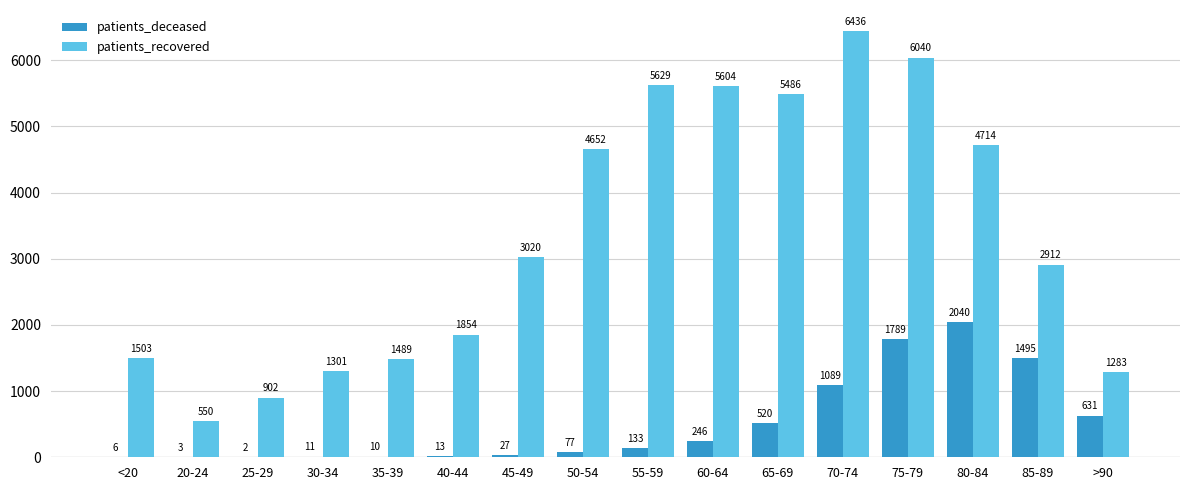

How many data points does each series have?

16